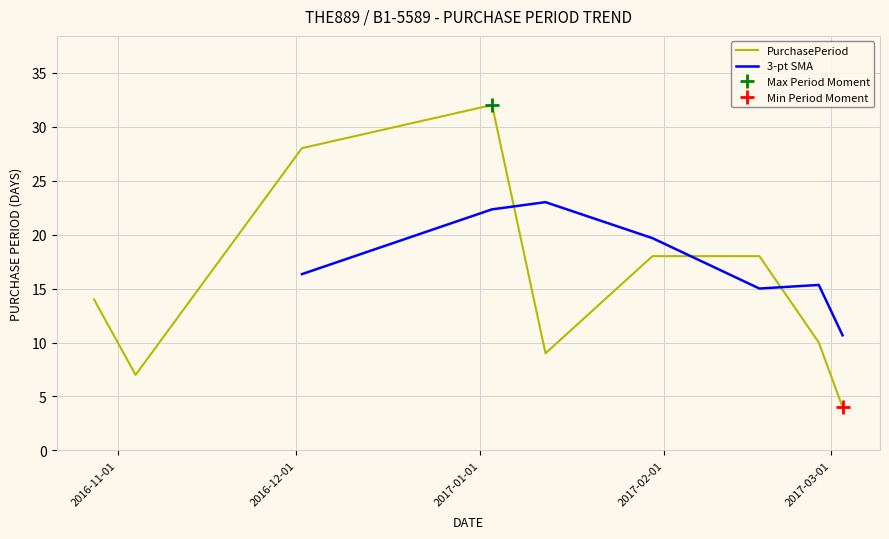

List the labels in order of value, smallest first.

2017-03-03, 2016-11-04, 2017-01-12, 2017-02-27, 2016-10-28, 2017-01-30, 2017-02-17, 2016-12-02, 2017-01-03